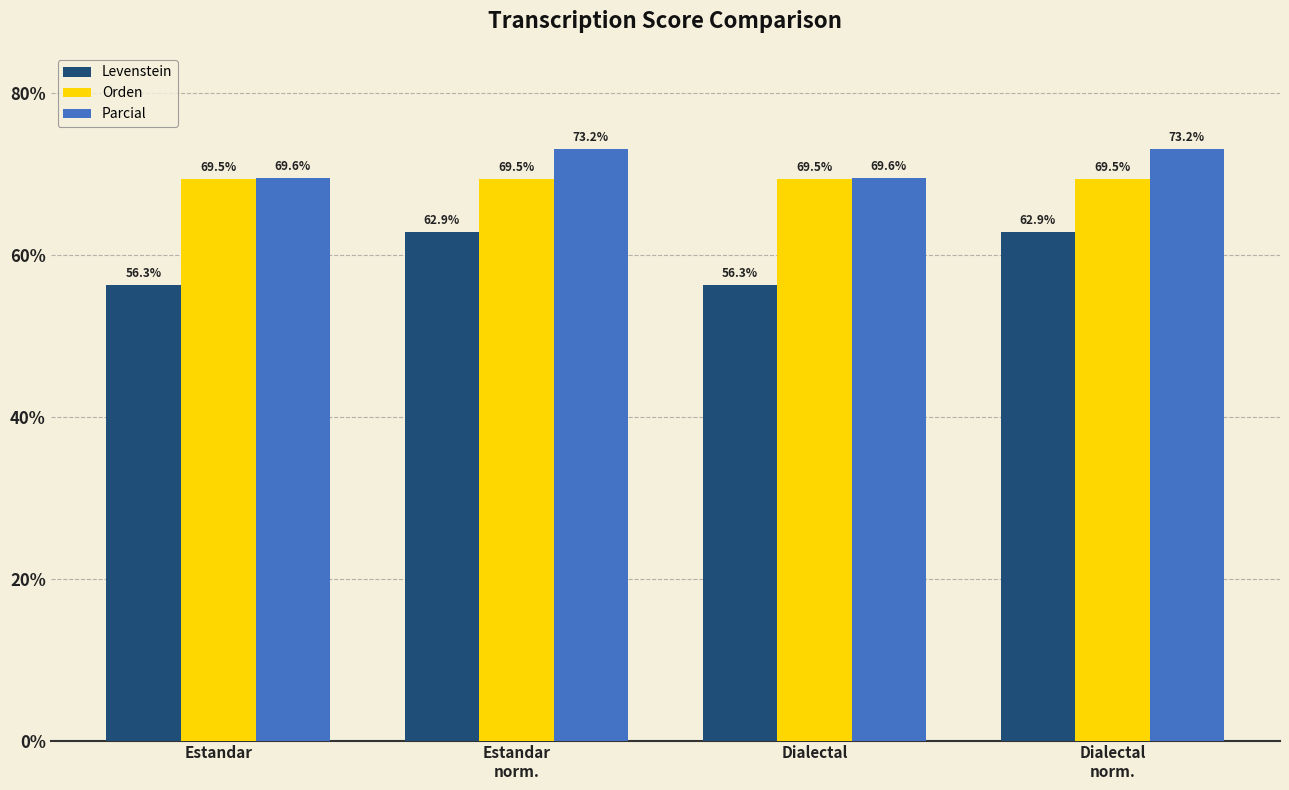

The value of Orden at Dialectal
norm. is 47.0. True or false?

False